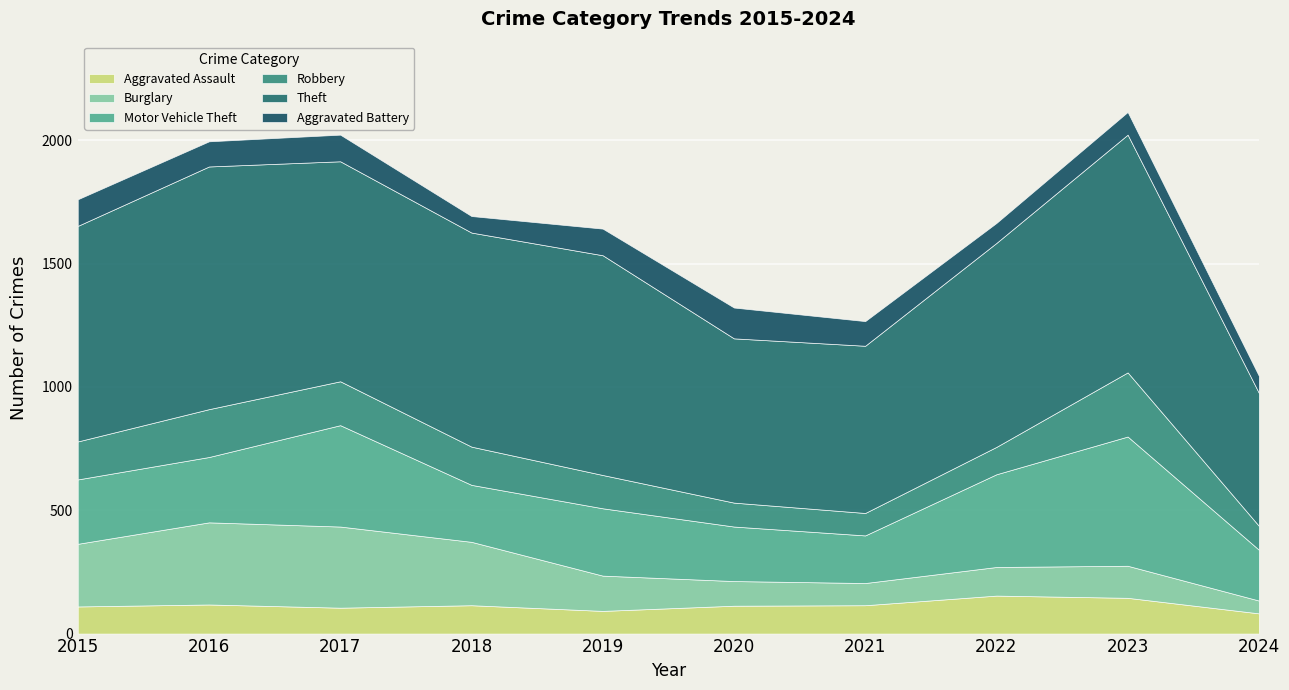

Between 2016 and 2015, which is larger?

2016